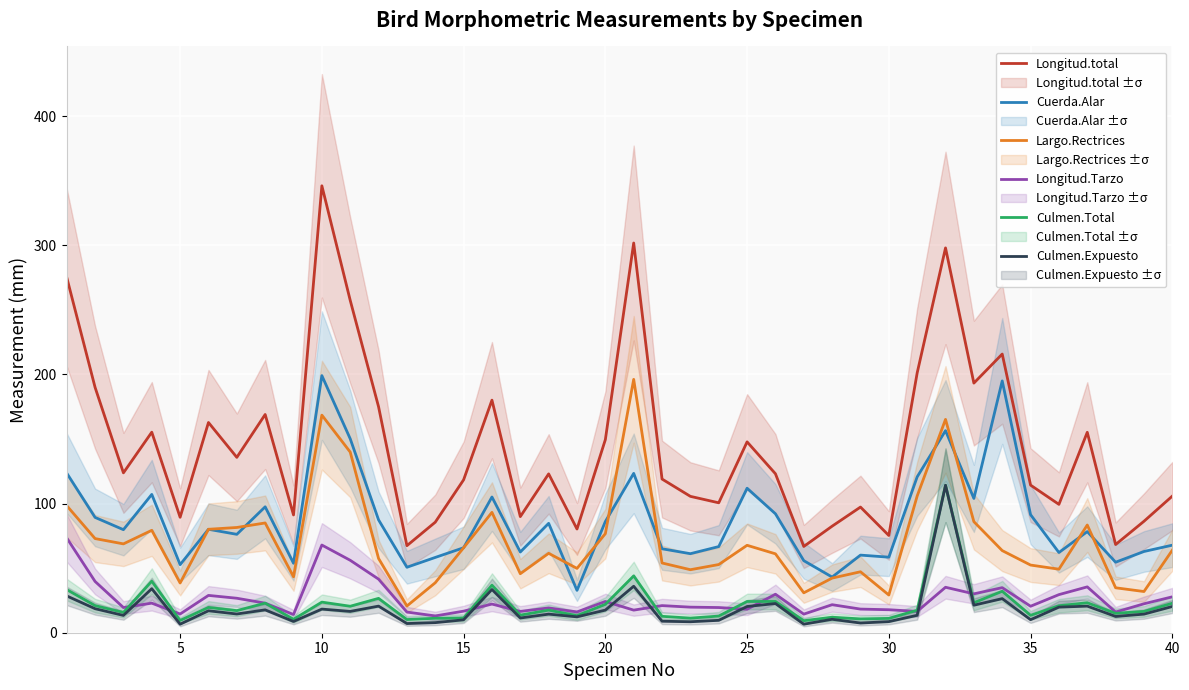

True or false: Largo.Rectrices has a value of 19.8 at 20.

False